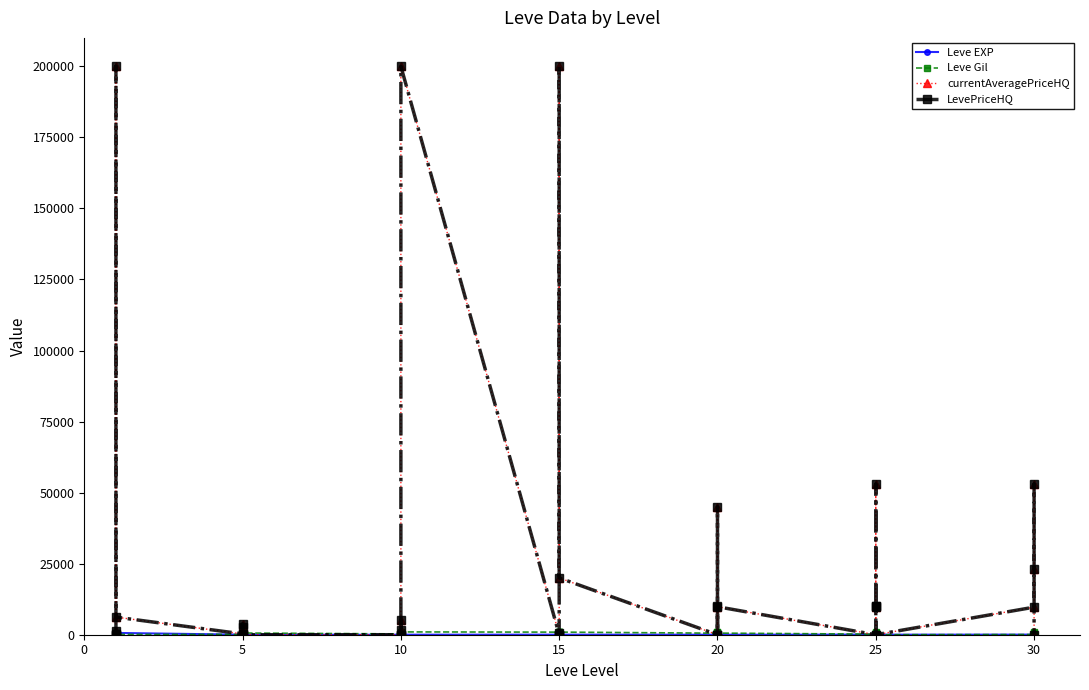

True or false: Leve EXP has a value of 3.2 at 10.

False